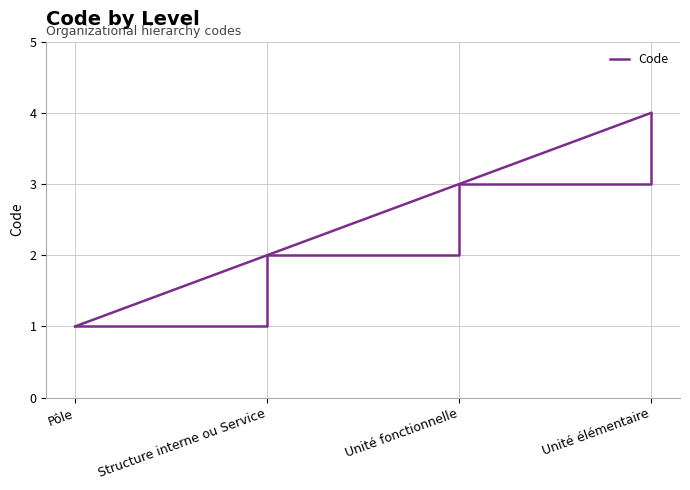

What is the approximate value at Pôle?

1